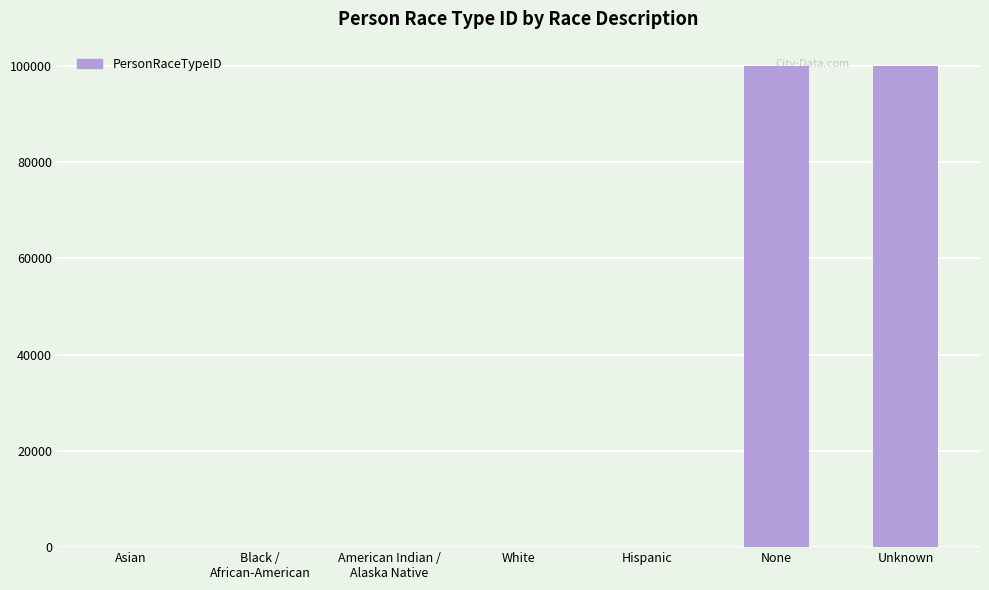

What is the maximum value shown in the chart?

99999